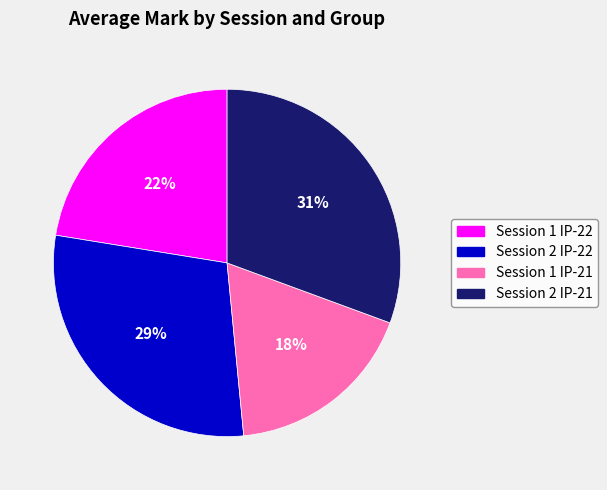

True or false: Session 2 IP-21 accounts for 45% of the total.

False